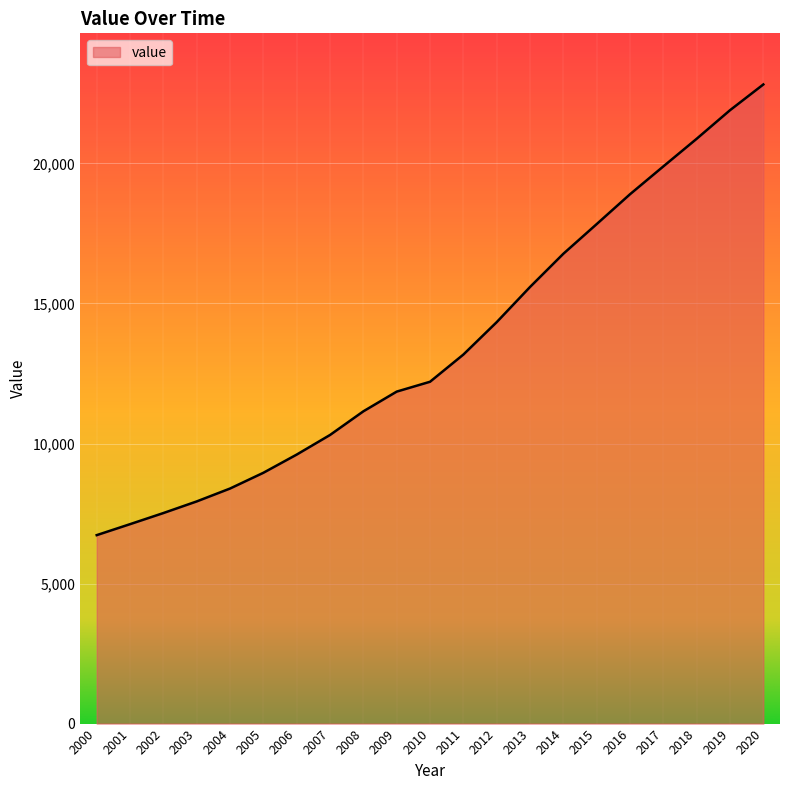

Does the chart have visible grid lines?

Yes